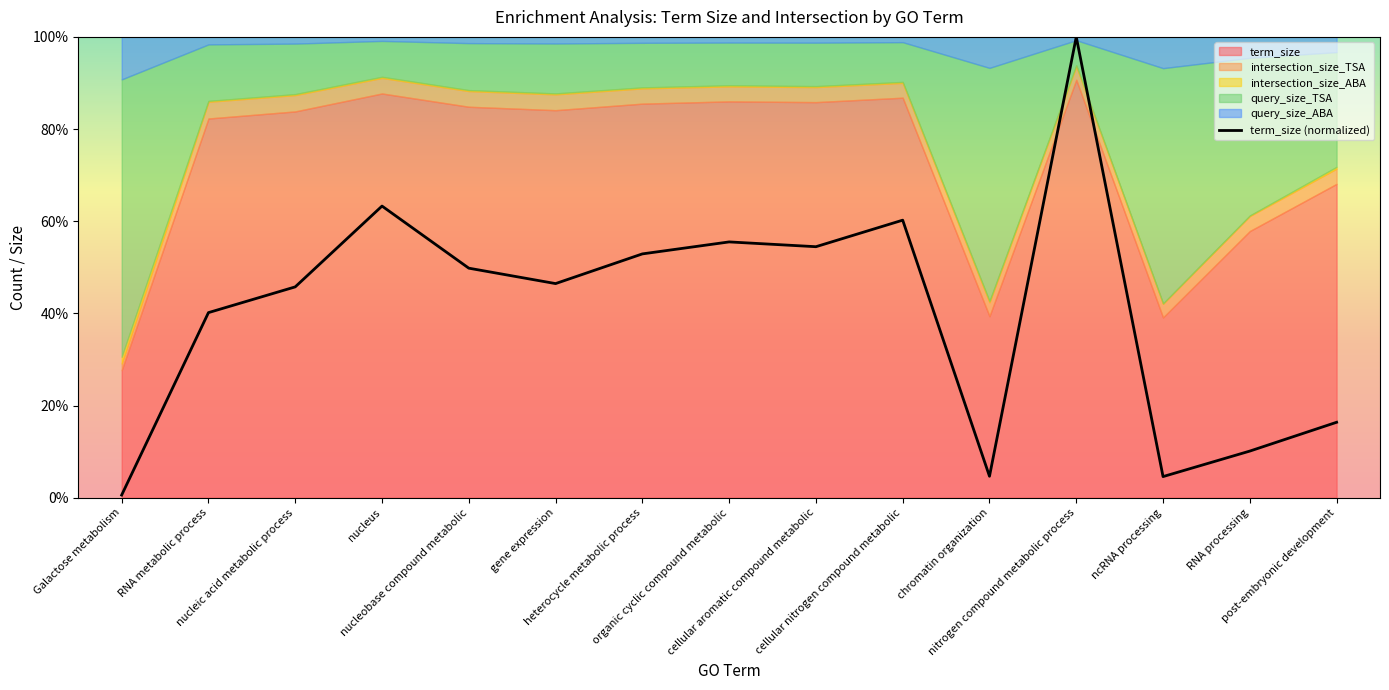

Approximately how many times larger is the value at post-embryonic development compared to gene expression?

0.4